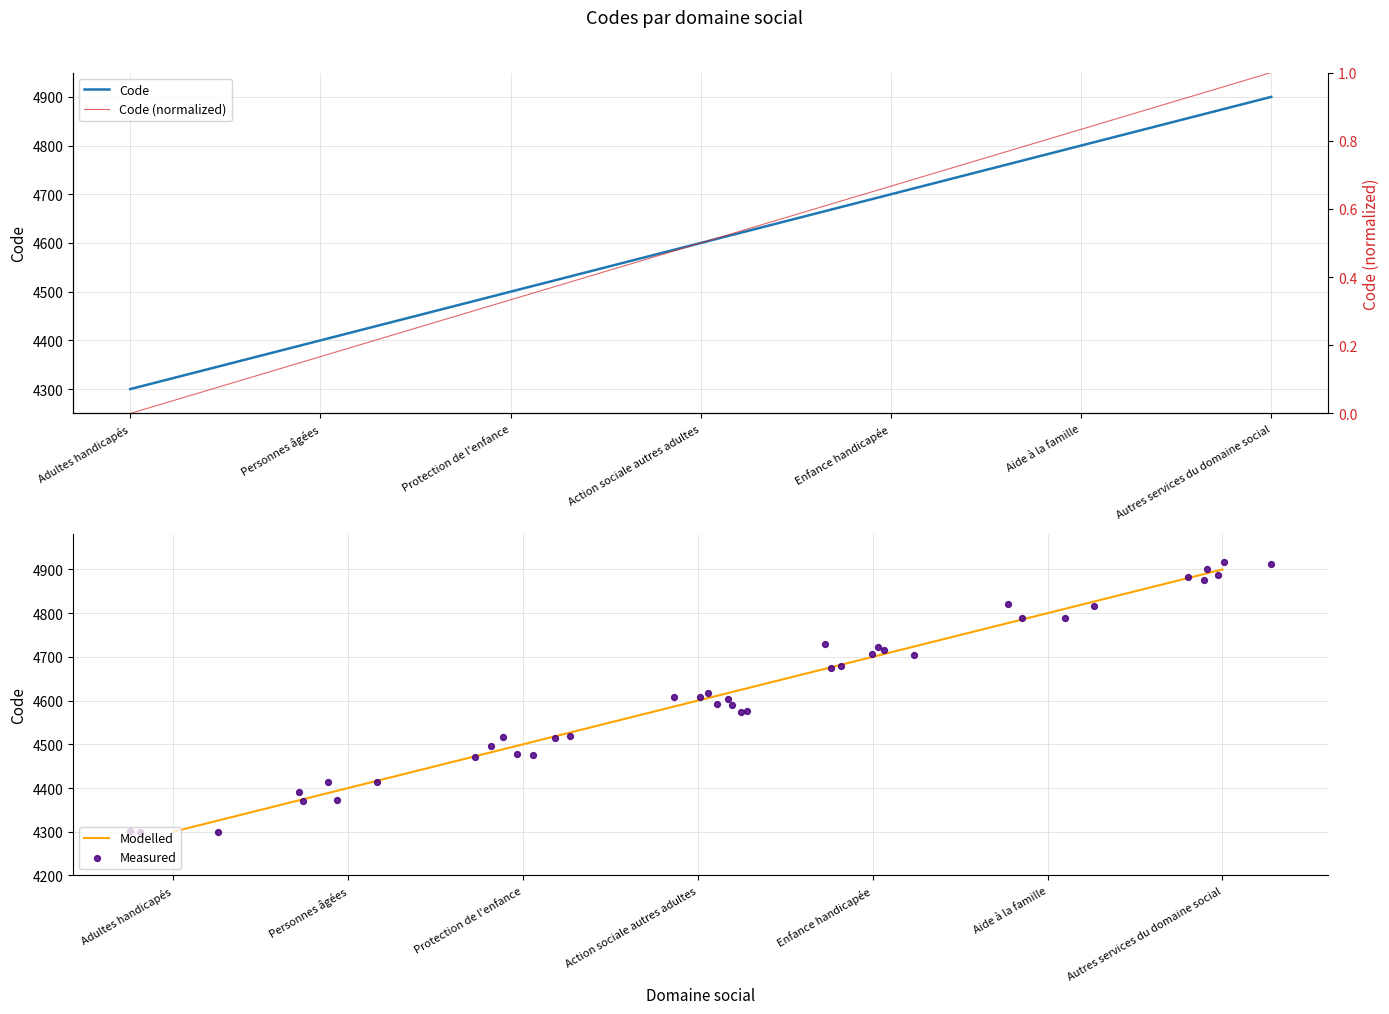

What is the change in value from Personnes âgées to Protection de l'enfance?

+100